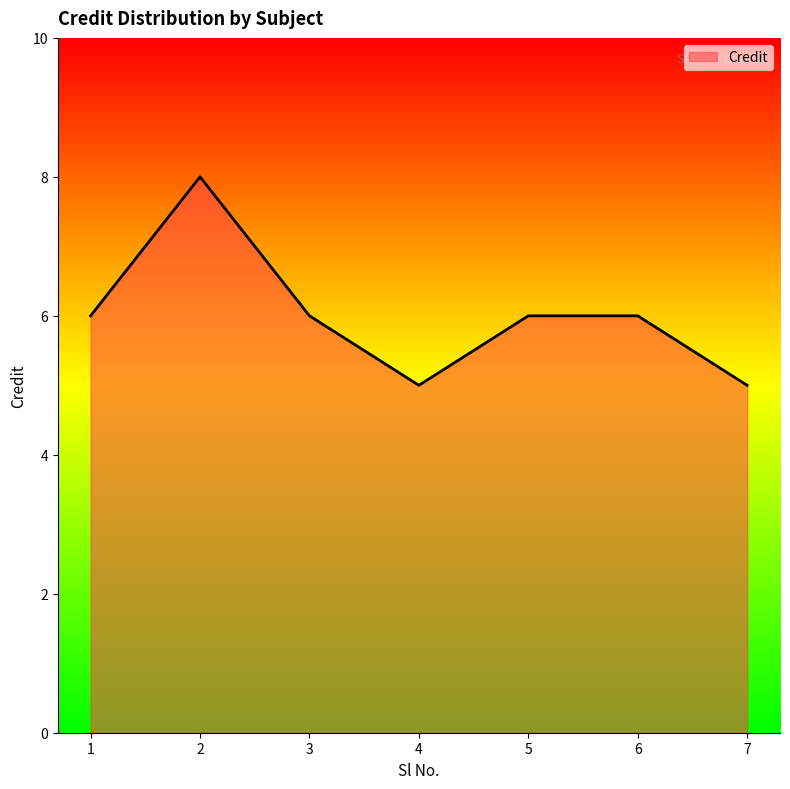

True or false: the data shows 3 at 6.

False